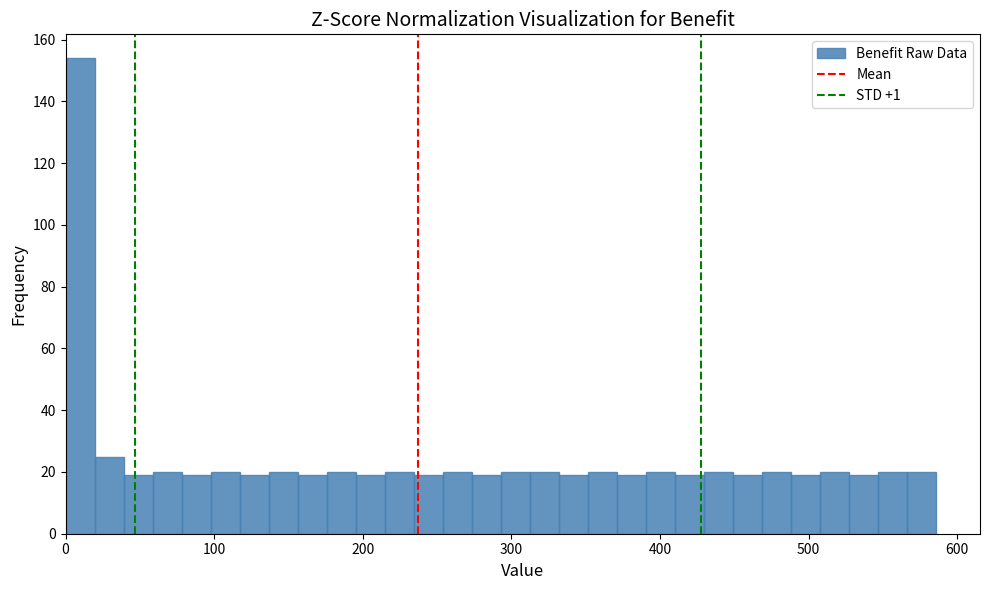

Read against the x-axis, roughly where is the centre of the tallest bar?

10